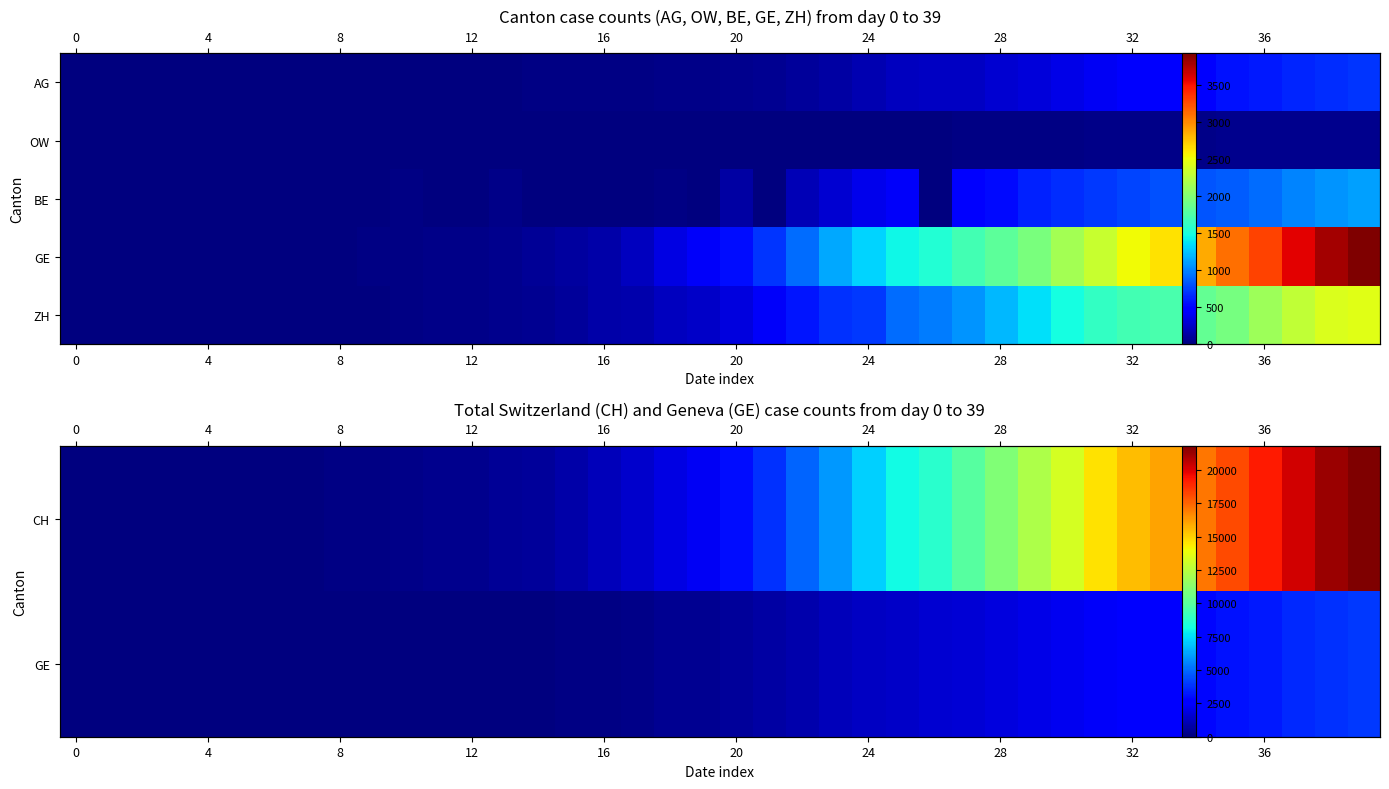

Which category has the highest value across all series?

39